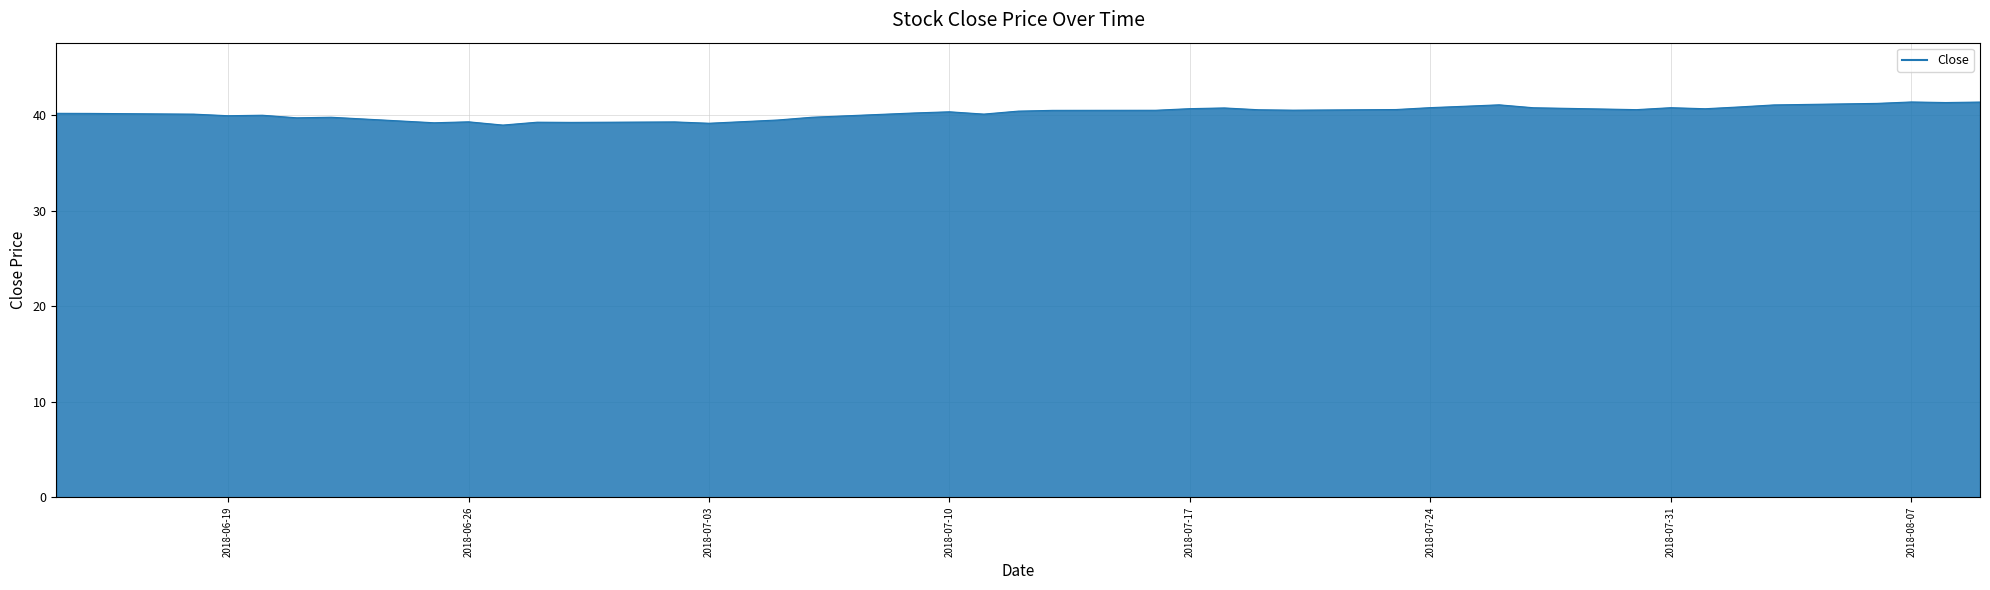

What is the sum of all values?

1612.8